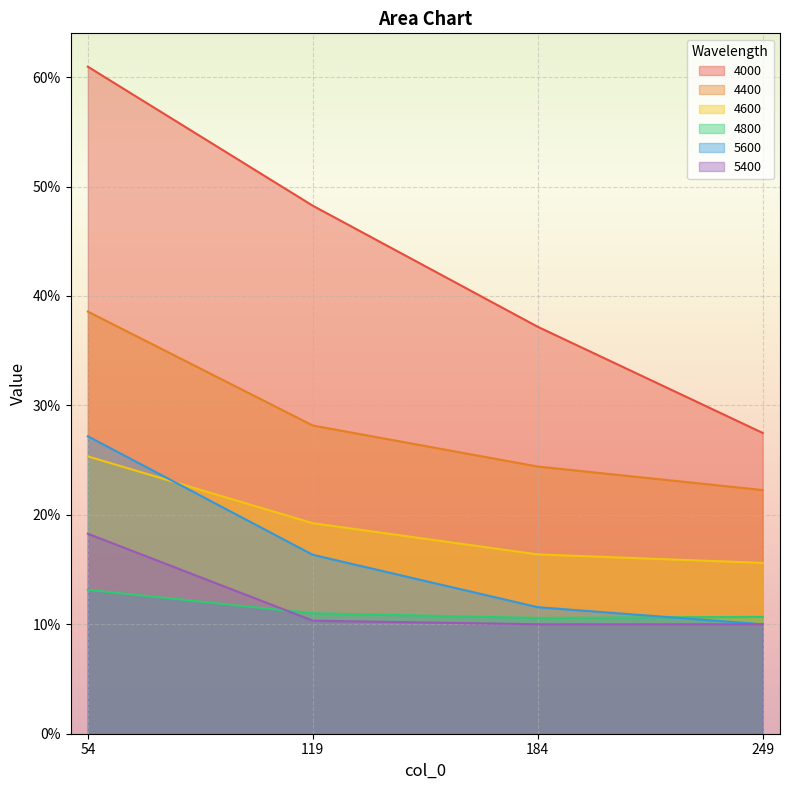

What are all the series names shown in the legend?

4000, 4400, 4600, 4800, 5600, 5400